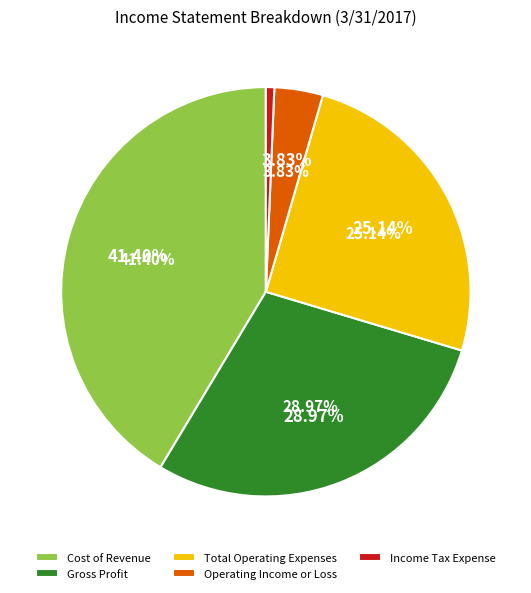

Between Operating Income or Loss and Gross Profit, which is larger?

Gross Profit